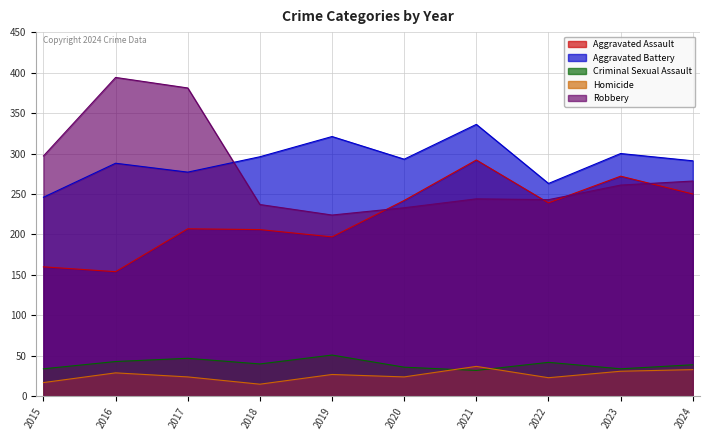

Reading right to left, transcribe all the data shown in this chart.

Aggravated Assault: 2024=250	2023=272	2022=239	2021=292	2020=242	2019=197	2018=206	2017=207	2016=154	2015=160
Aggravated Battery: 2024=291	2023=300	2022=263	2021=336	2020=293	2019=321	2018=296	2017=277	2016=288	2015=246
Criminal Sexual Assault: 2024=39	2023=34	2022=42	2021=32	2020=36	2019=51	2018=40	2017=47	2016=43	2015=34
Homicide: 2024=33	2023=31	2022=23	2021=37	2020=24	2019=27	2018=15	2017=24	2016=29	2015=17
Robbery: 2024=266	2023=261	2022=243	2021=244	2020=233	2019=224	2018=237	2017=381	2016=394	2015=297